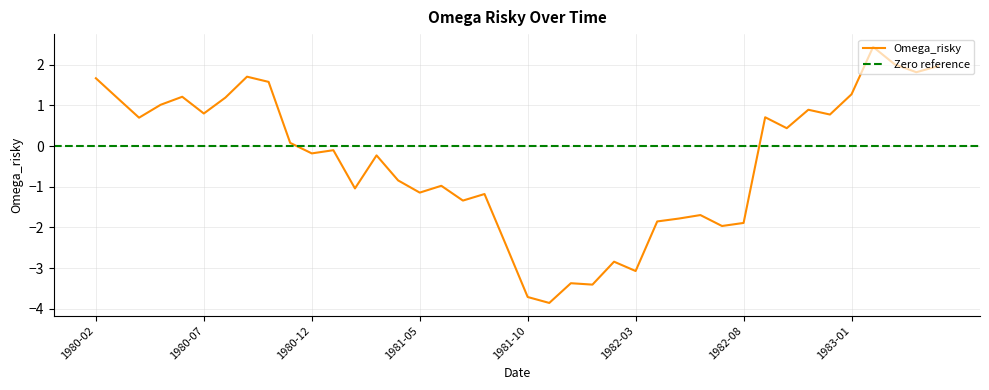

What is the average value?

-0.4